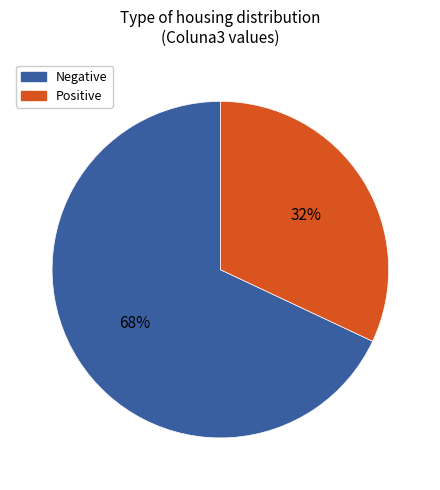

To the nearest percent, what is the difference between the largest and smallest slice percentages?

36%